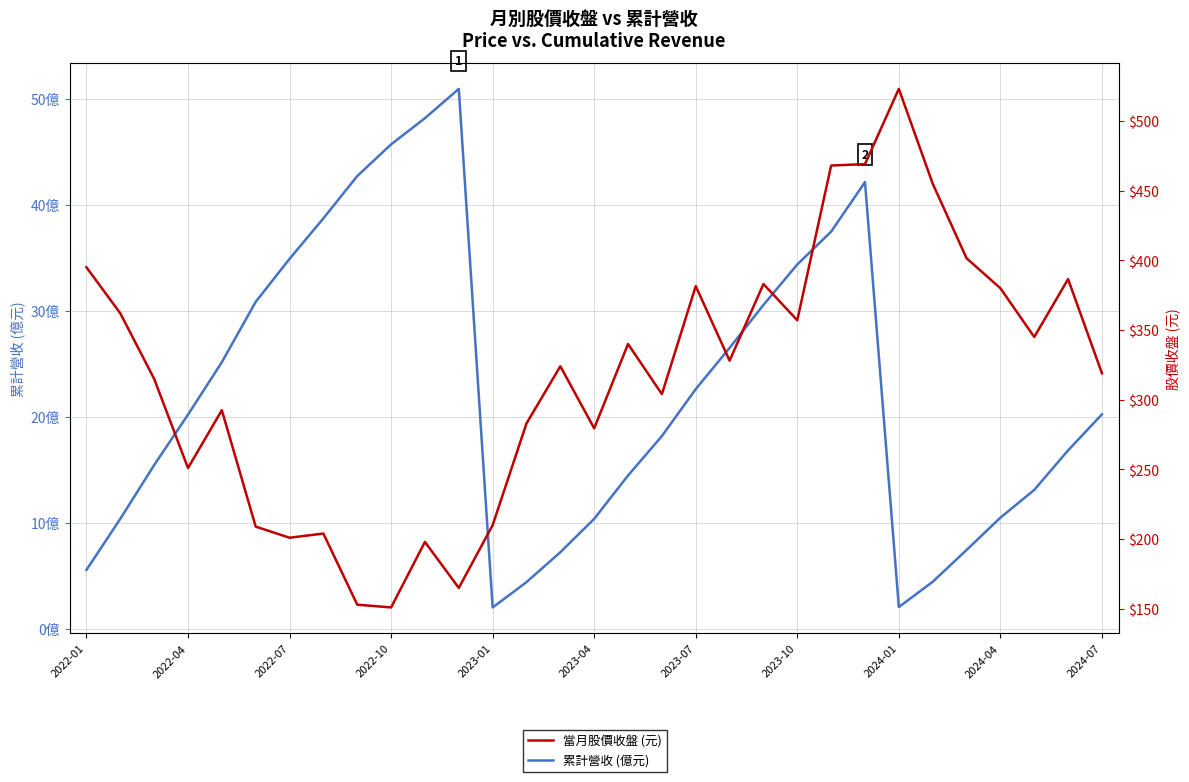

True or false: 累計營收 (億元) has a value of 26.6 at 2022-10.

False